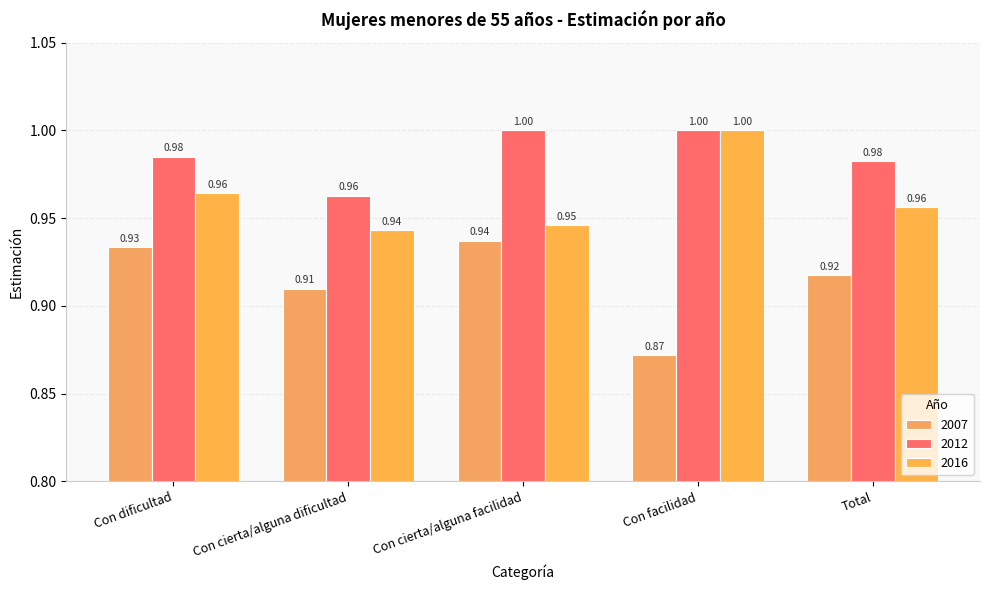

True or false: 2012 has a value of 1.0 at Con dificultad.

True